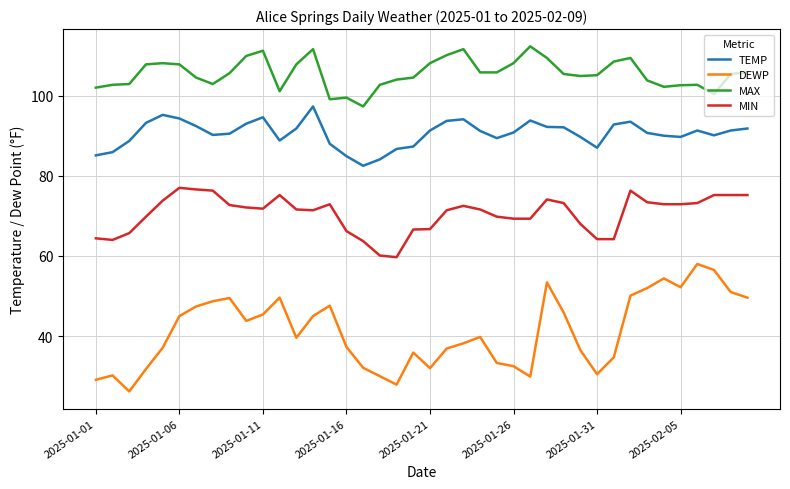

What is the lowest value of the DEWP series?

26.2